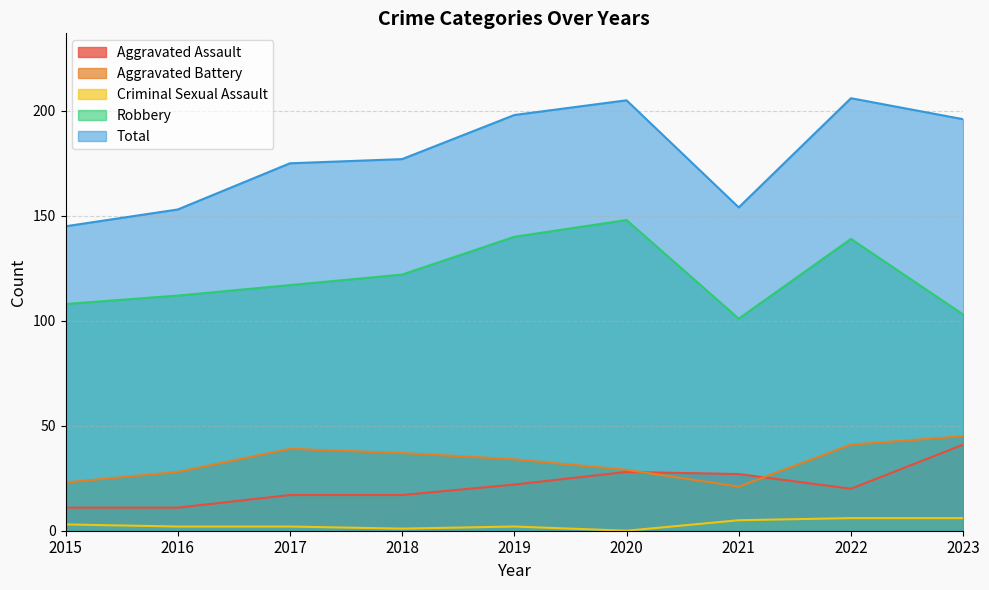

At which category does the chart reach its minimum across all series?

2020